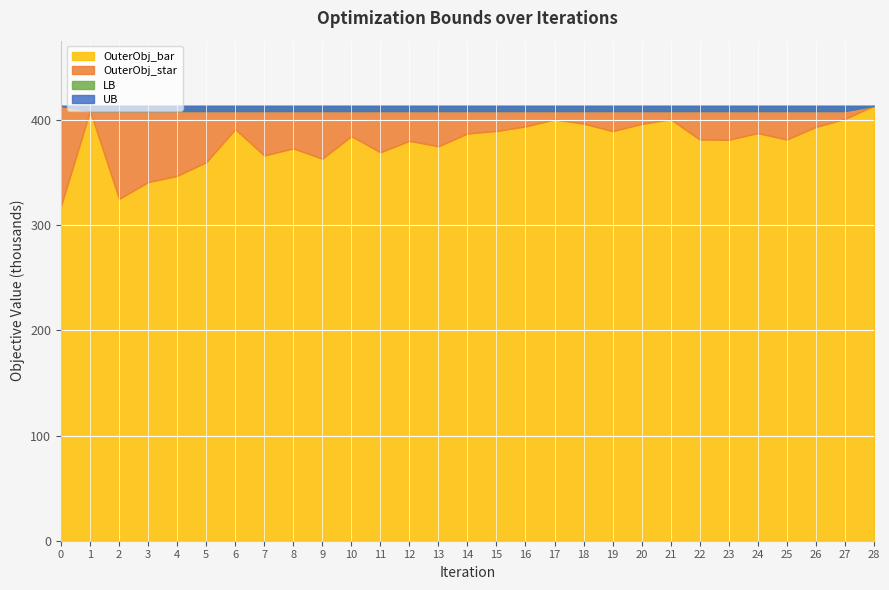

Which series changed the most between 1 and 11?

OuterObj_bar